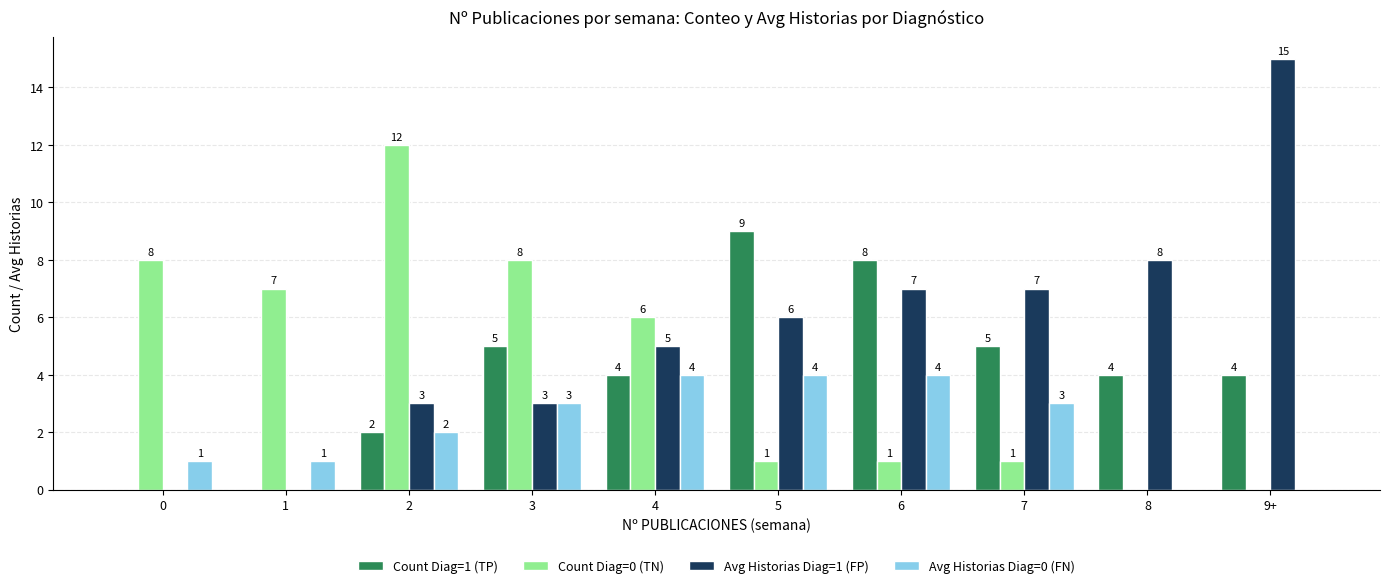

What is the sum of all Count Diag=1 (TP) values?

41